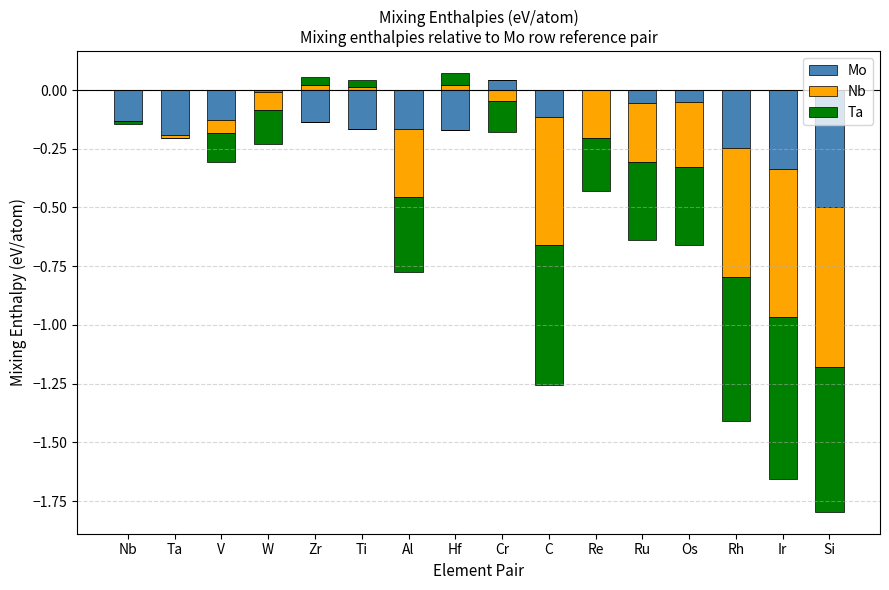

Where is Ta nearest to the value 0?

Nb